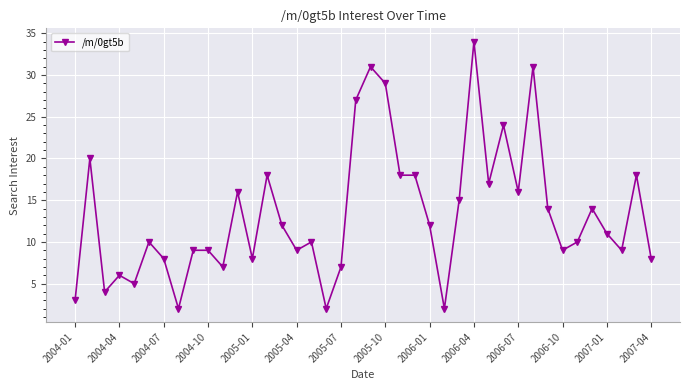

Reading left to right, extract all data points from this chart.

3	20	4	6	5	10	8	2	9	9	7	16	8	18	12	9	10	2	7	27	31	29	18	18	12	2	15	34	17	24	16	31	14	9	10	14	11	9	18	8